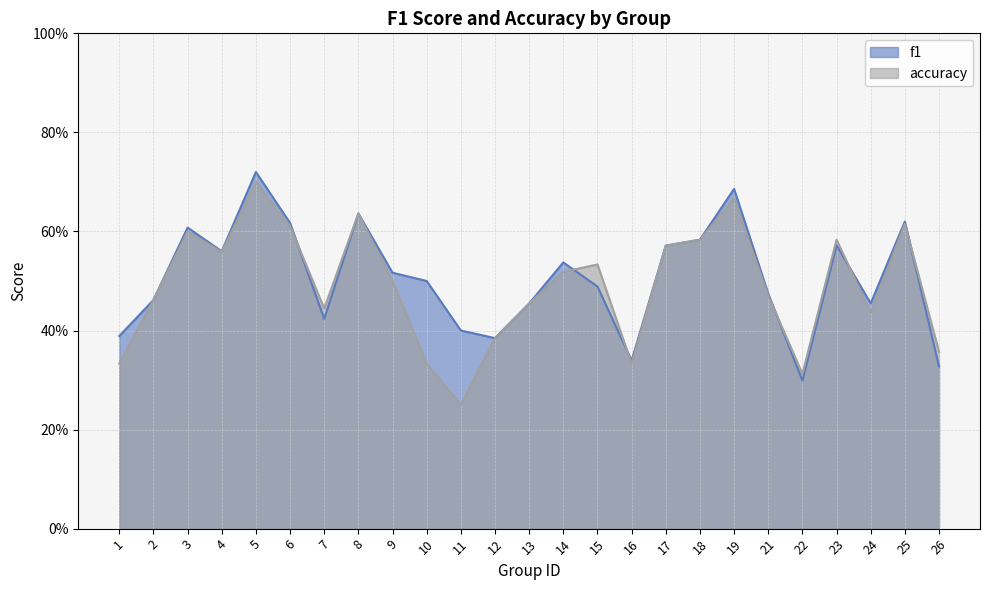

Reading right to left, transcribe all the data shown in this chart.

f1: 26=0.3	25=0.6	24=0.5	23=0.6	22=0.3	21=0.5	19=0.7	18=0.6	17=0.6	16=0.3	15=0.5	14=0.5	13=0.5	12=0.4	11=0.4	10=0.5	9=0.5	8=0.6	7=0.4	6=0.6	5=0.7	4=0.6	3=0.6	2=0.5	1=0.4
accuracy: 26=0.4	25=0.6	24=0.4	23=0.6	22=0.3	21=0.5	19=0.7	18=0.6	17=0.6	16=0.3	15=0.5	14=0.5	13=0.5	12=0.4	11=0.2	10=0.3	9=0.5	8=0.6	7=0.4	6=0.6	5=0.7	4=0.6	3=0.6	2=0.5	1=0.3